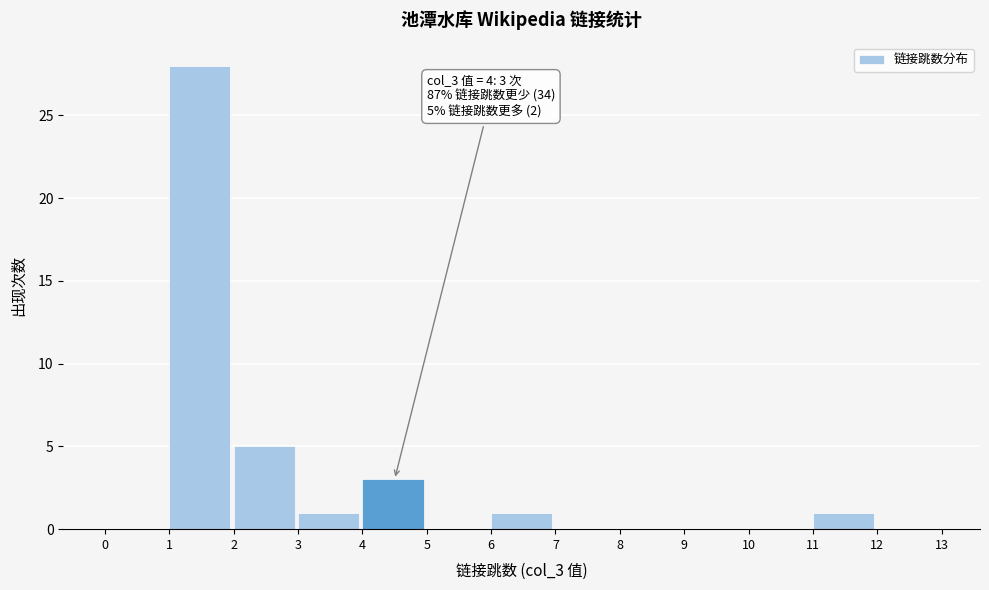

Over which range of the x-axis is the bar tallest?

1 to 2